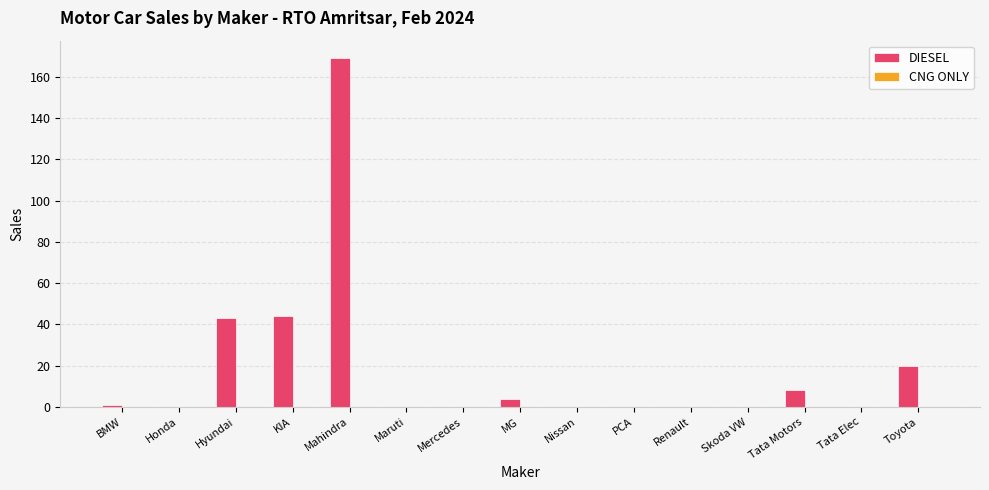

The chart shows a value of 111 at Maruti. True or false?

False